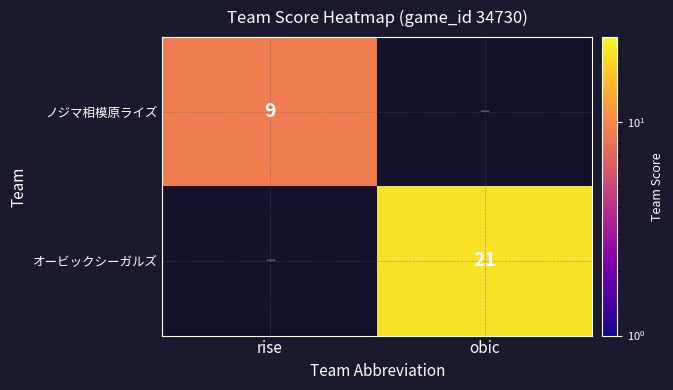

True or false: オービックシーガルズ has a value of 33 at obic.

False